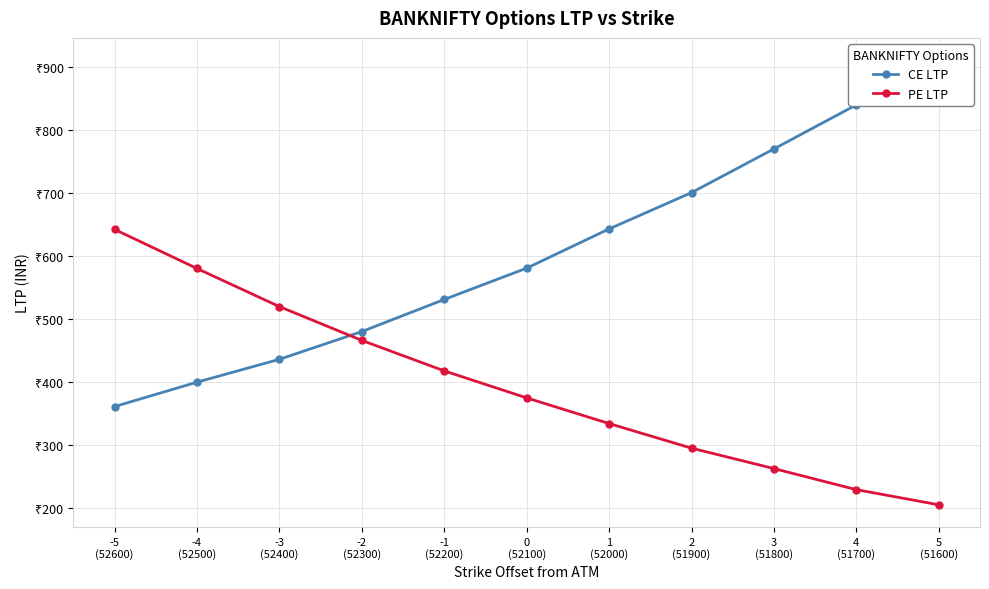

What is the label of the 9th point from the left?

3
(51800)